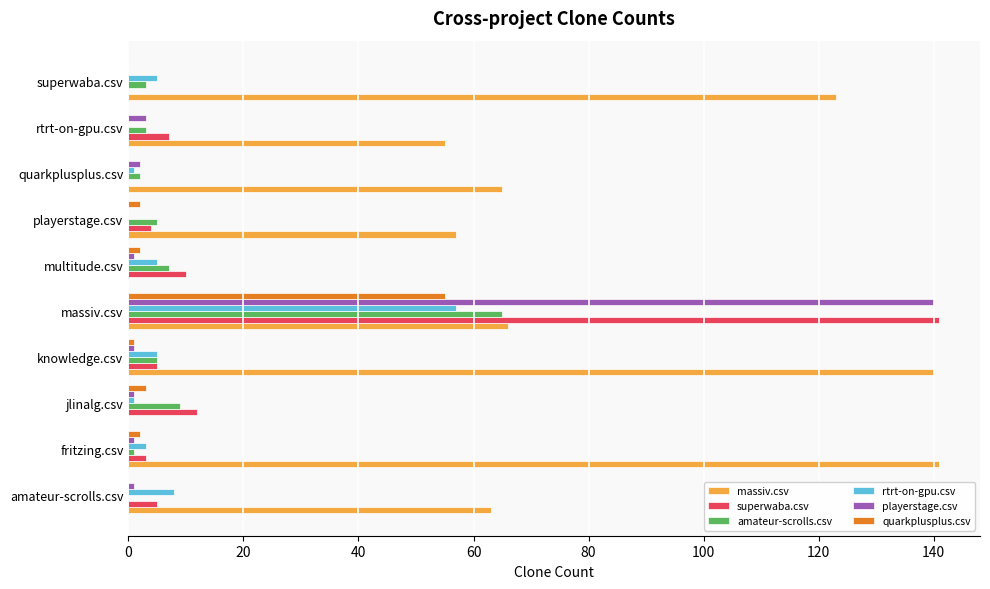

At which label does amateur-scrolls.csv reach its peak?

massiv.csv